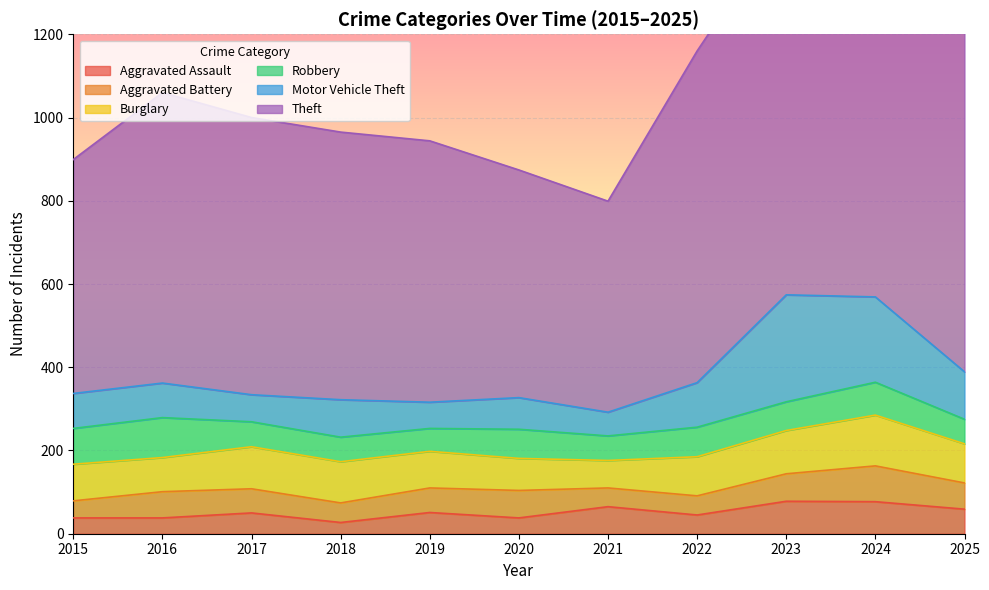

Where does the Theft series first go above 666?

2016